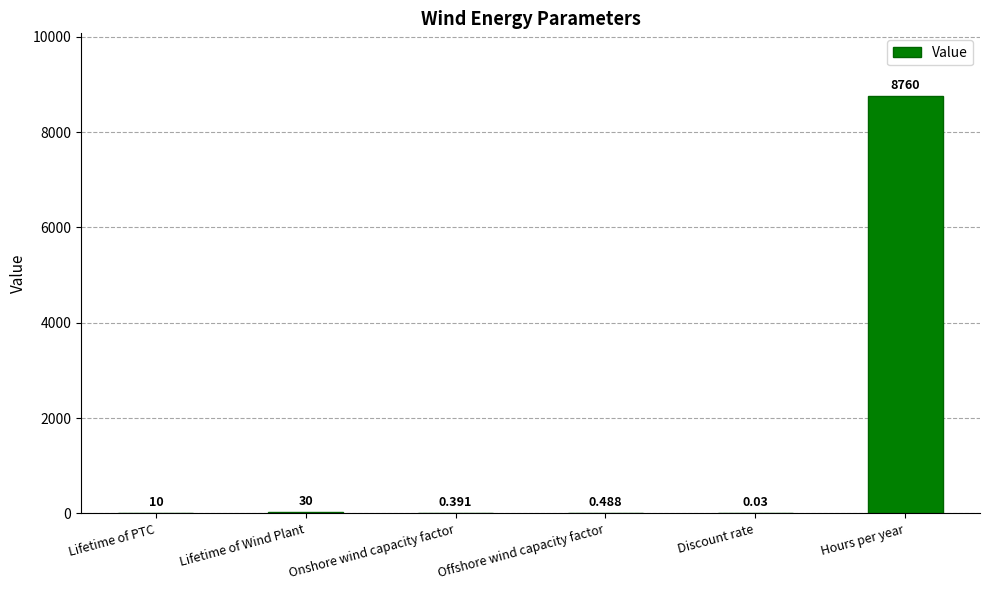

Which has a higher value, Offshore wind capacity factor or Lifetime of Wind Plant?

Lifetime of Wind Plant